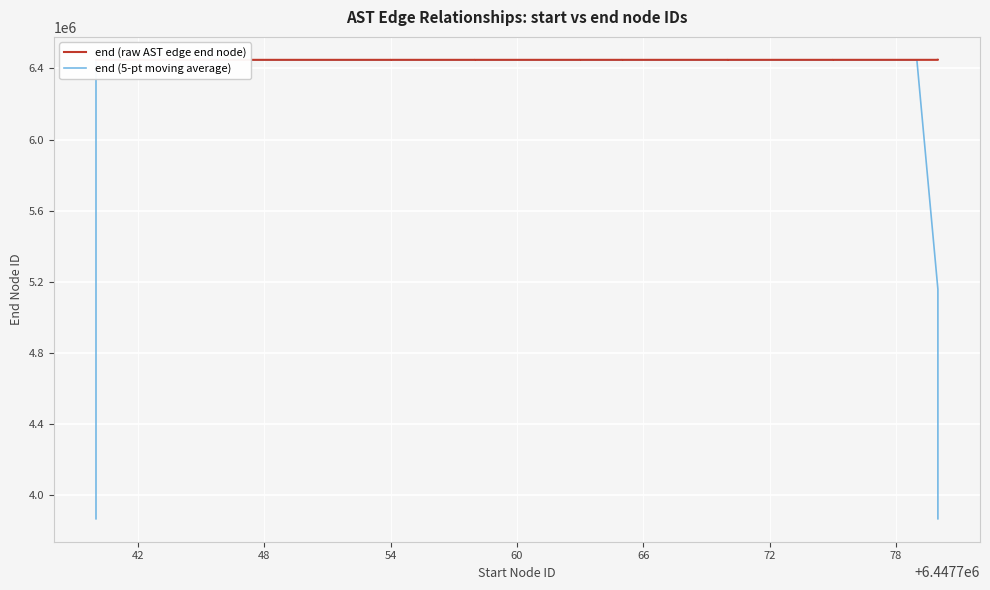

True or false: end (5-pt moving average) and end (raw AST edge end node) cross at least once.

True